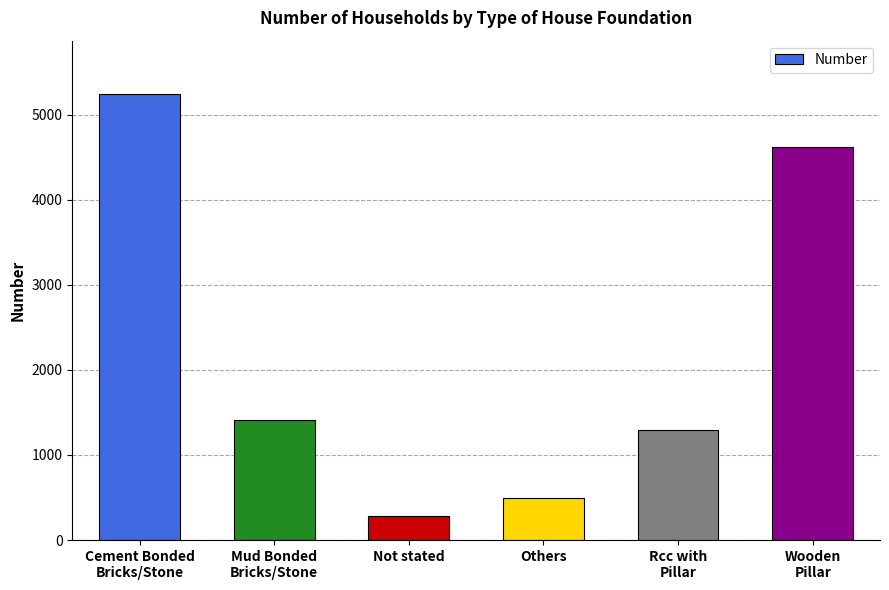

List the labels in order of value, smallest first.

Not stated, Others, Rcc with
Pillar, Mud Bonded
Bricks/Stone, Wooden
Pillar, Cement Bonded
Bricks/Stone